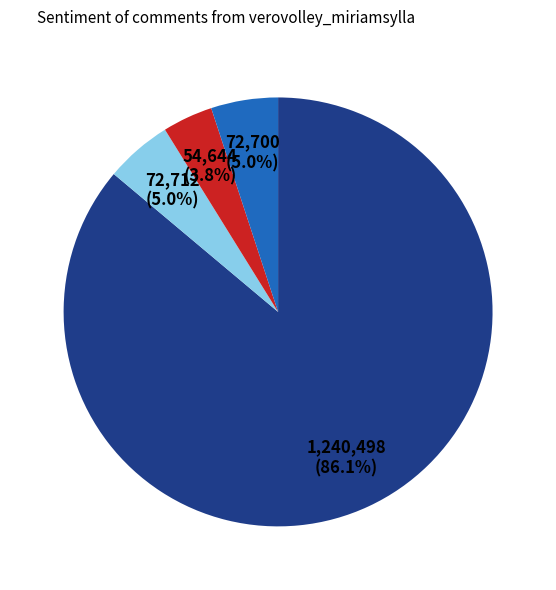

Is there any slice that represents more than half of the pie?

Yes